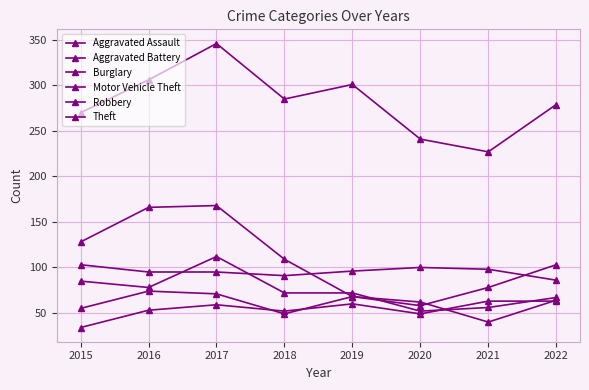

How many distinct data groups are displayed?

6